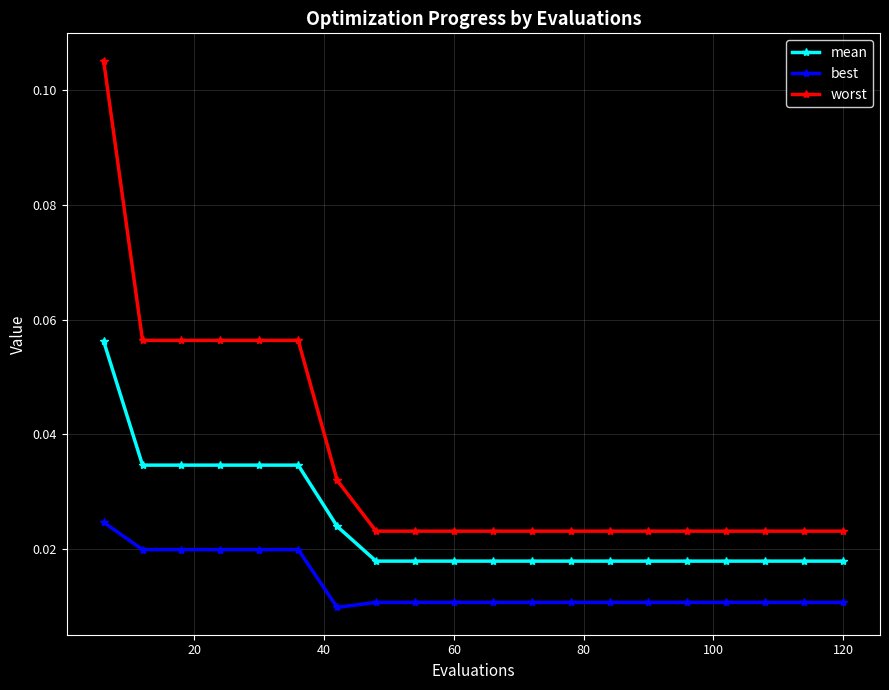

Which series has the largest range (max minus min)?

worst